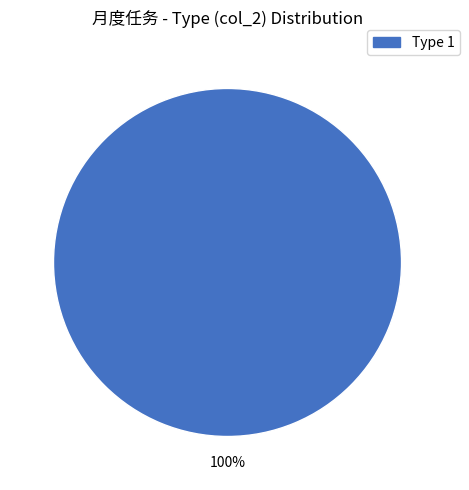

Is there a majority slice in this chart?

Yes